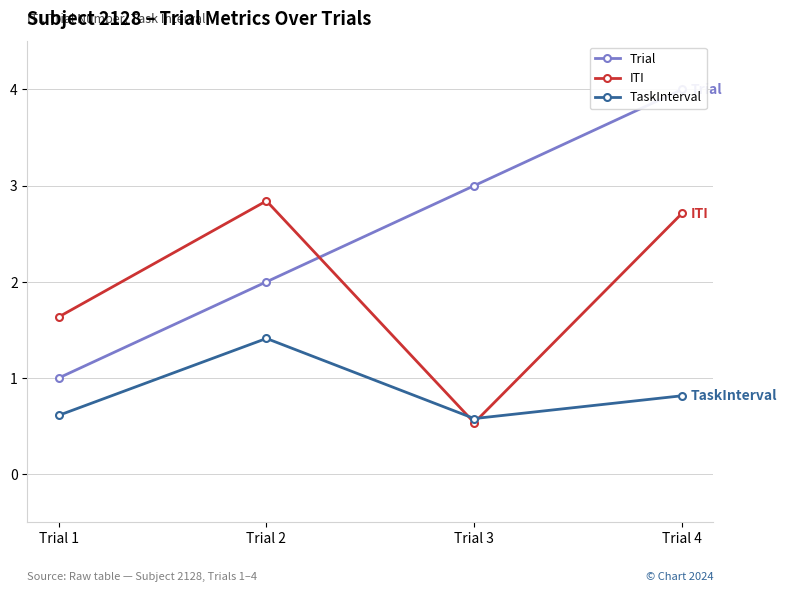

What is the average value of the ITI series?

1.9